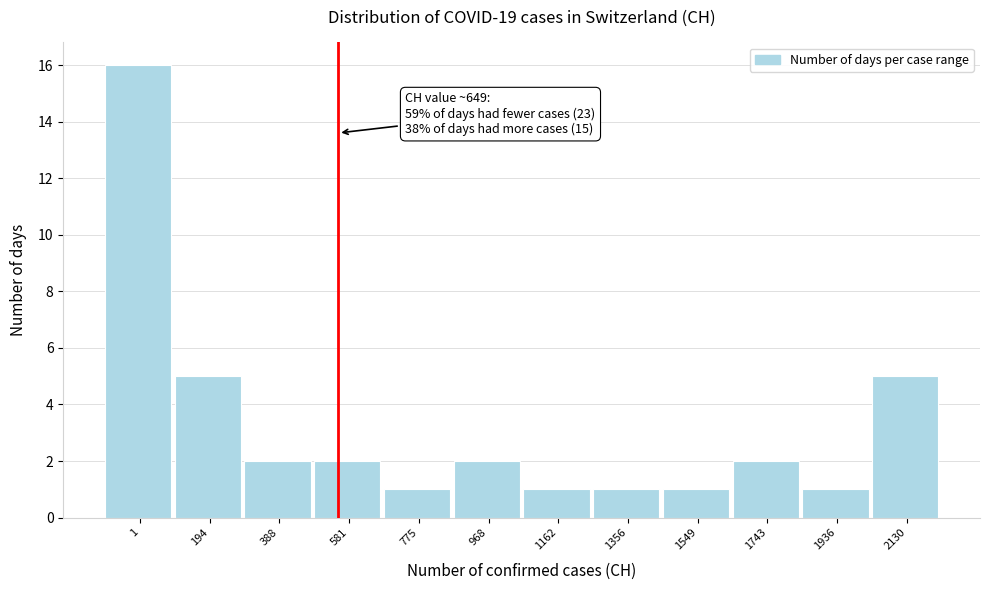

Reading left to right, what are all the values shown in this chart?

1=16	194=5	388=2	581=2	775=1	968=2	1162=1	1356=1	1549=1	1743=2	1936=1	2130=5